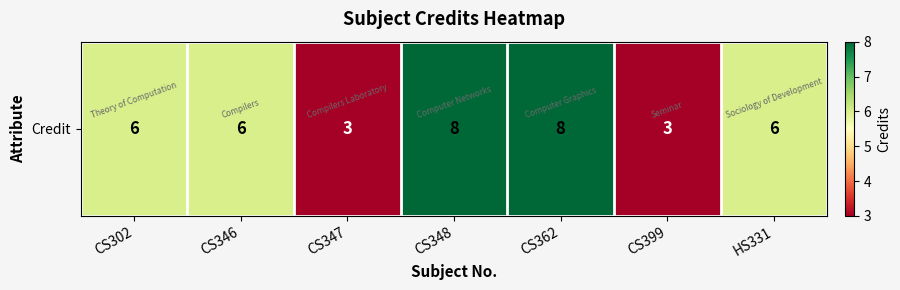

Is it true that the value at CS302 is 8?

False